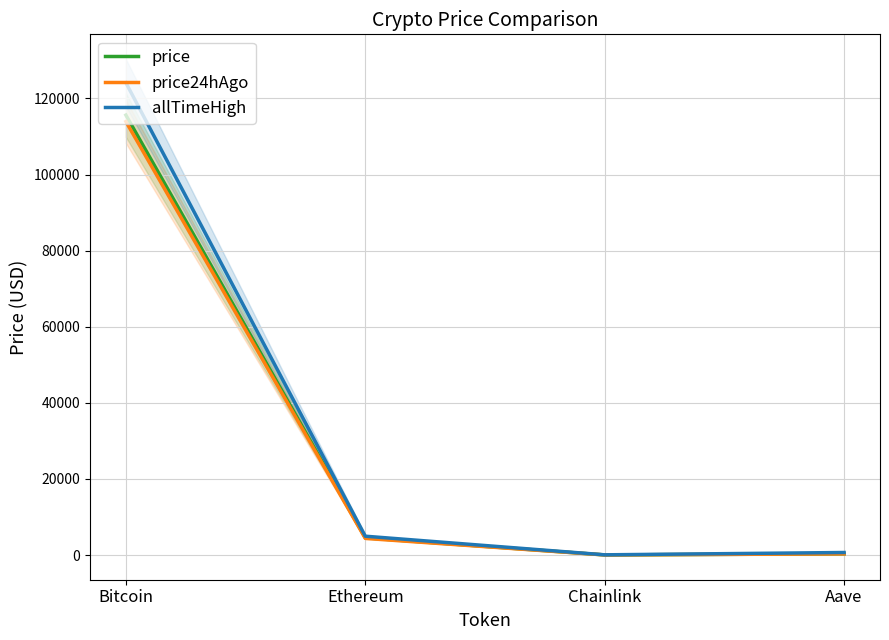

Rank the series by their maximum value, from lowest to highest.

price24hAgo, price, allTimeHigh